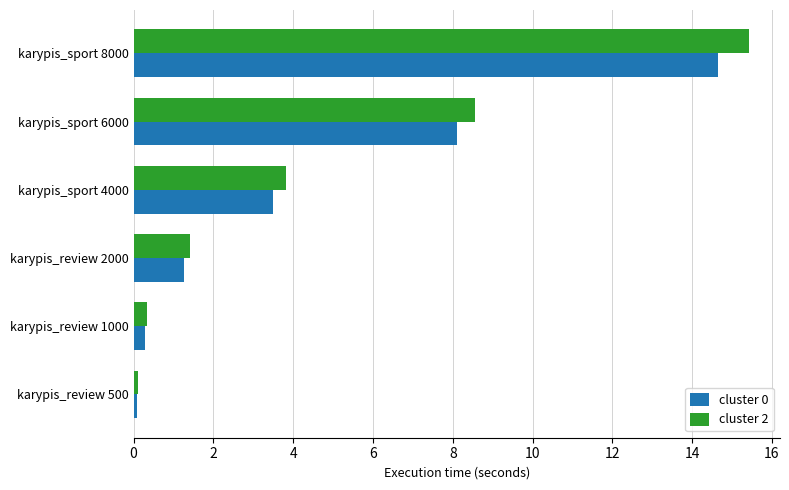

What is the difference between the second highest and minimum values in the cluster 0 series?

8.0